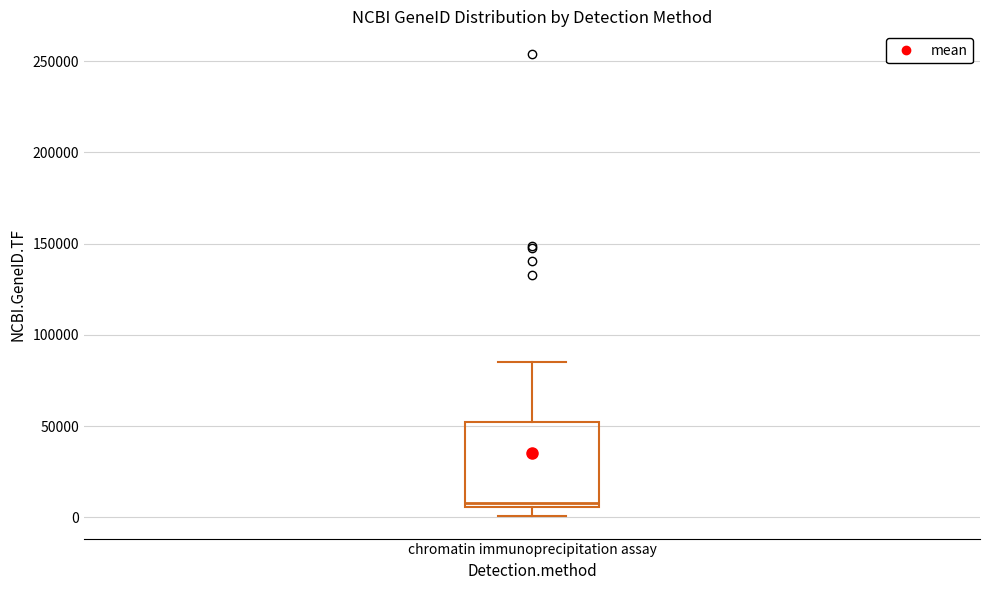

Read this box plot against the y-axis: the position of the median line, the range covered by the box, and the ends of both whiskers. The values are not printed on the chart, so give them approximately, as read against the axis.

median 10000, box 5000 to 50000, whiskers 0 to 85000